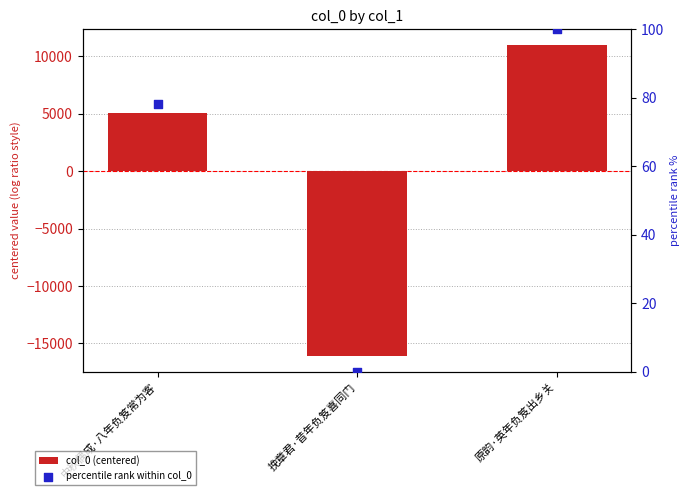

Which series contains the highest Y value?

col_0 (centered)